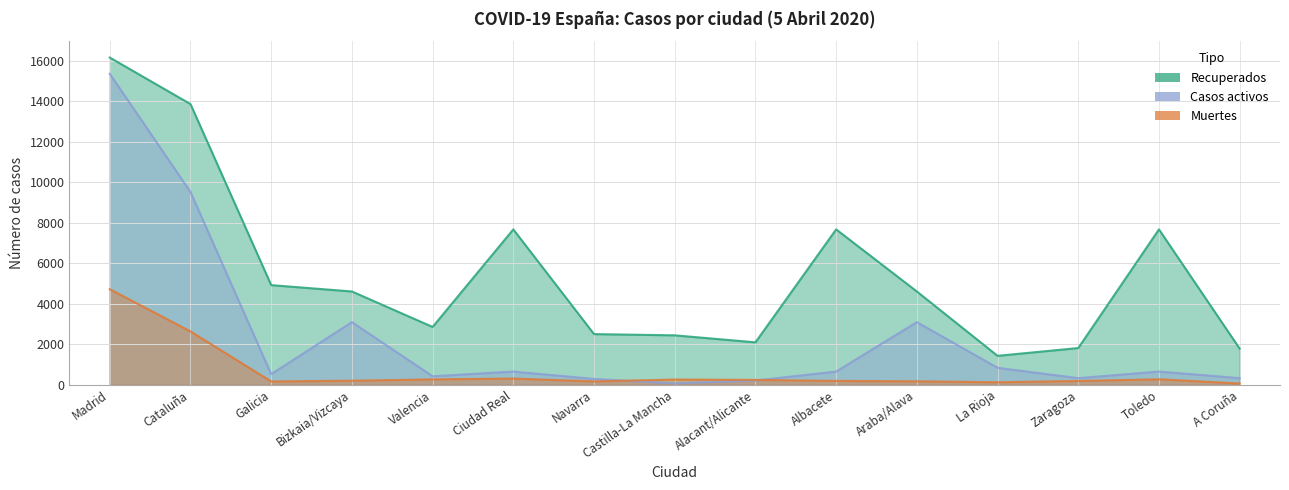

What is the smallest value displayed?

67